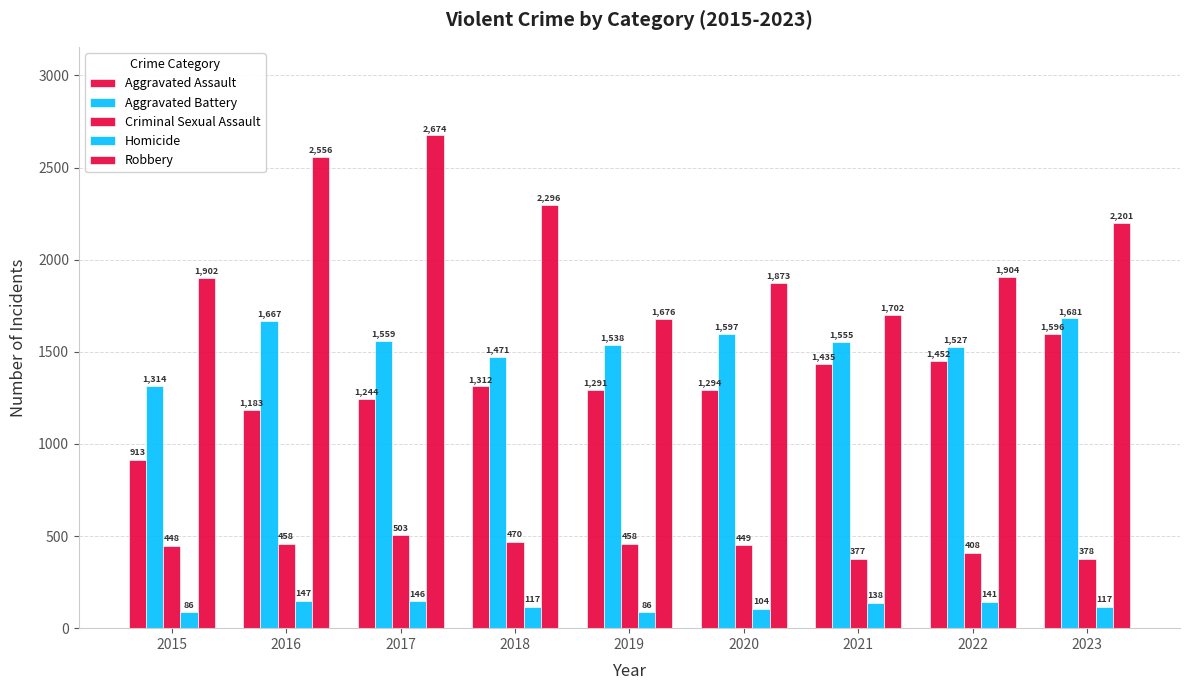

How many distinct data groups are displayed?

5